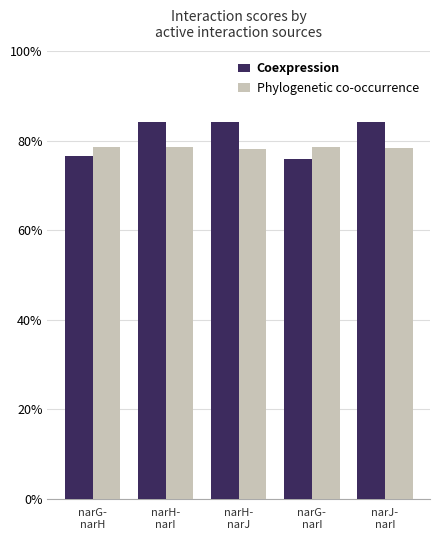

What are all the series names shown in the legend?

Coexpression, Phylogenetic co-occurrence